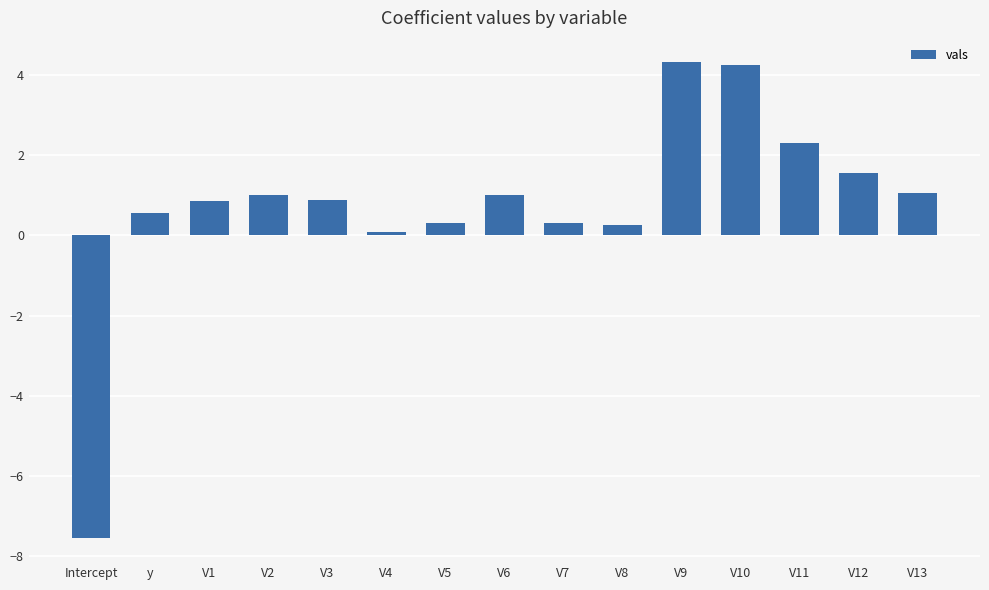

What is the difference between the maximum and second lowest values?

4.3